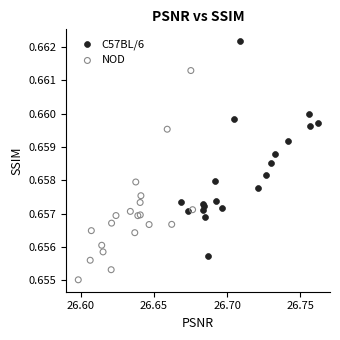

Which series reaches the maximum Y coordinate?

C57BL/6